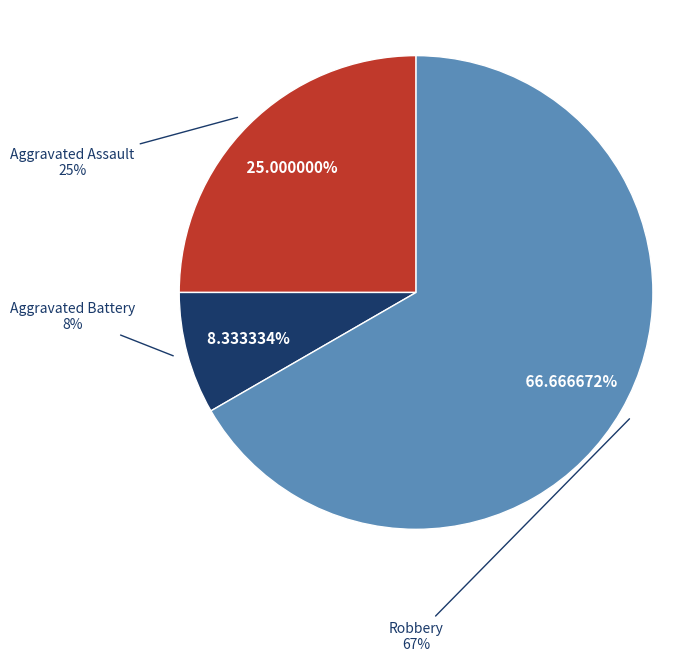

Is it true that Aggravated Assault is 31% of the pie?

False